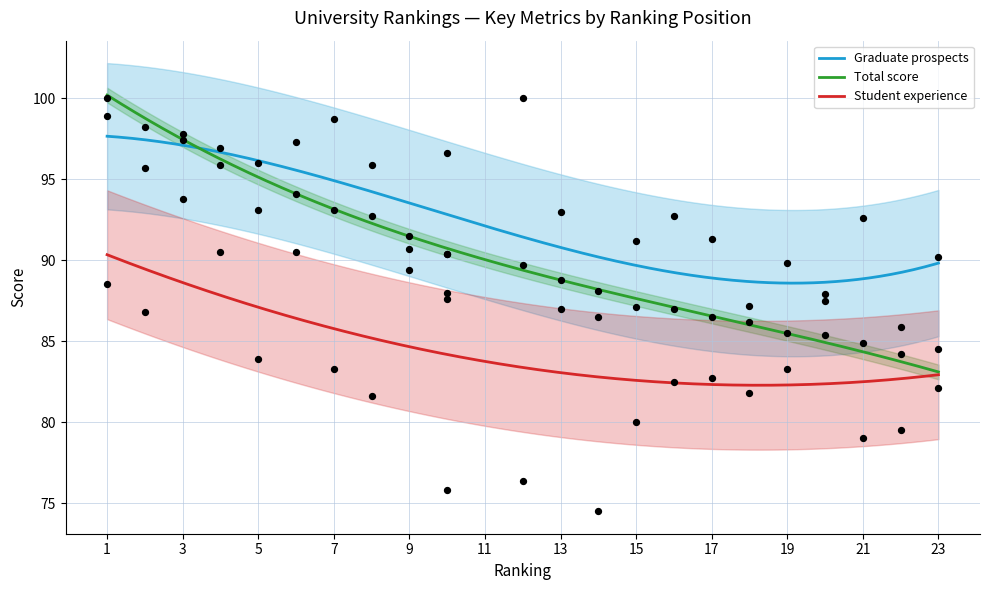

At how many categories does at least one series exceed 84?

23